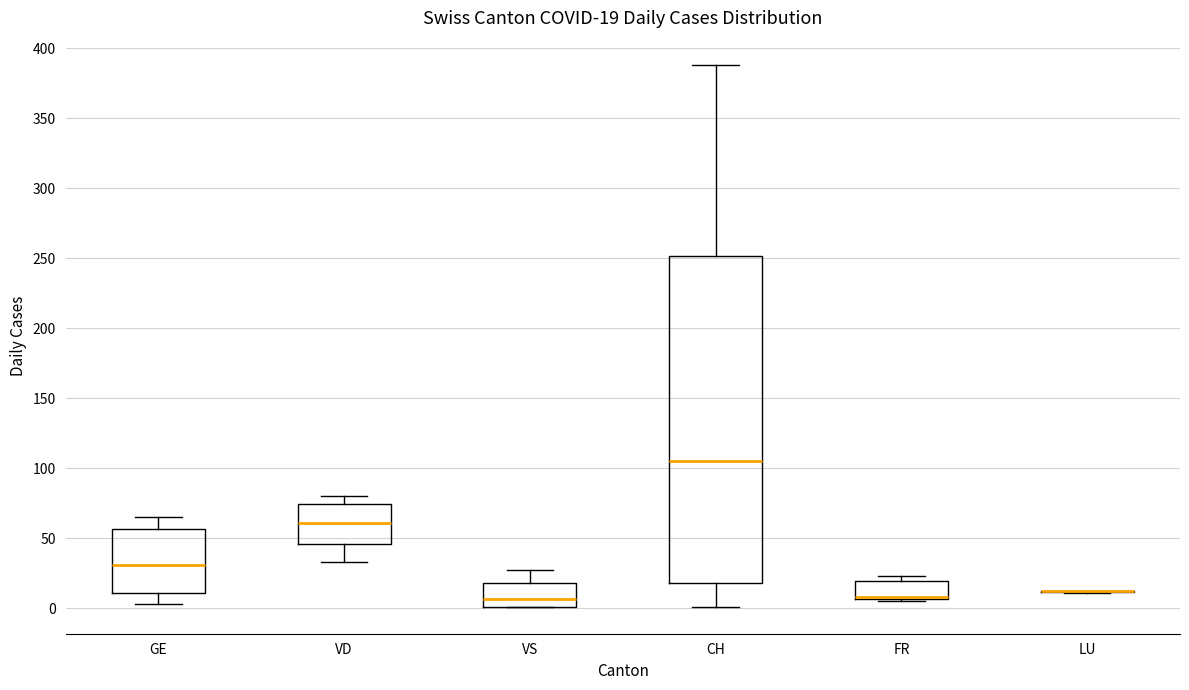

Which box is the tallest, from its lower edge to its upper edge?

CH